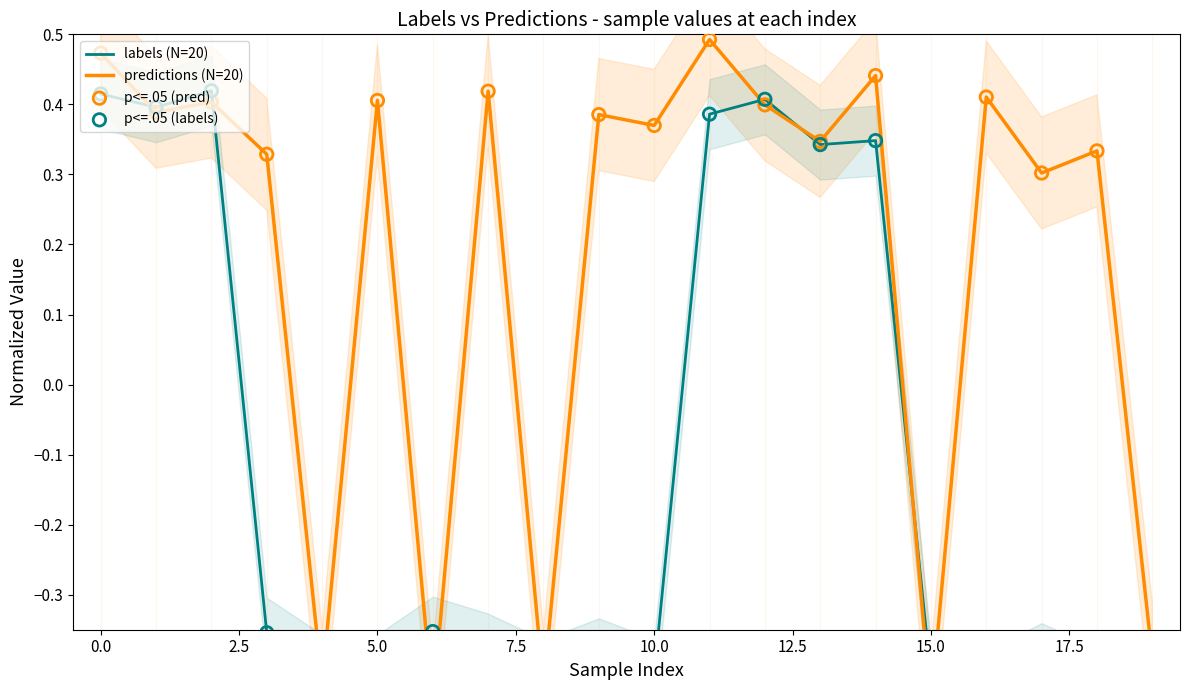

At how many categories does at least one series exceed 0?

15